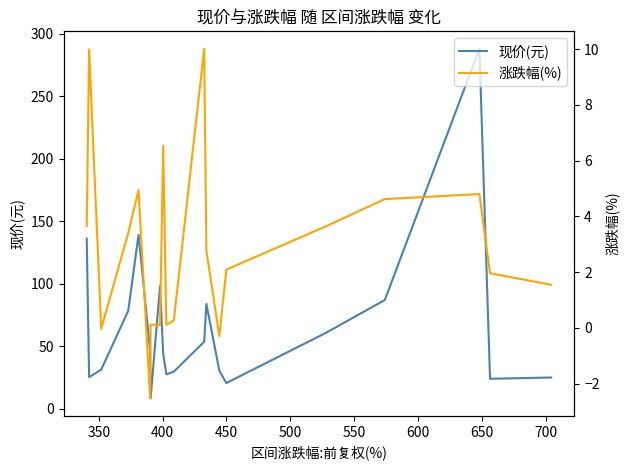

Does the chart have visible grid lines?

No